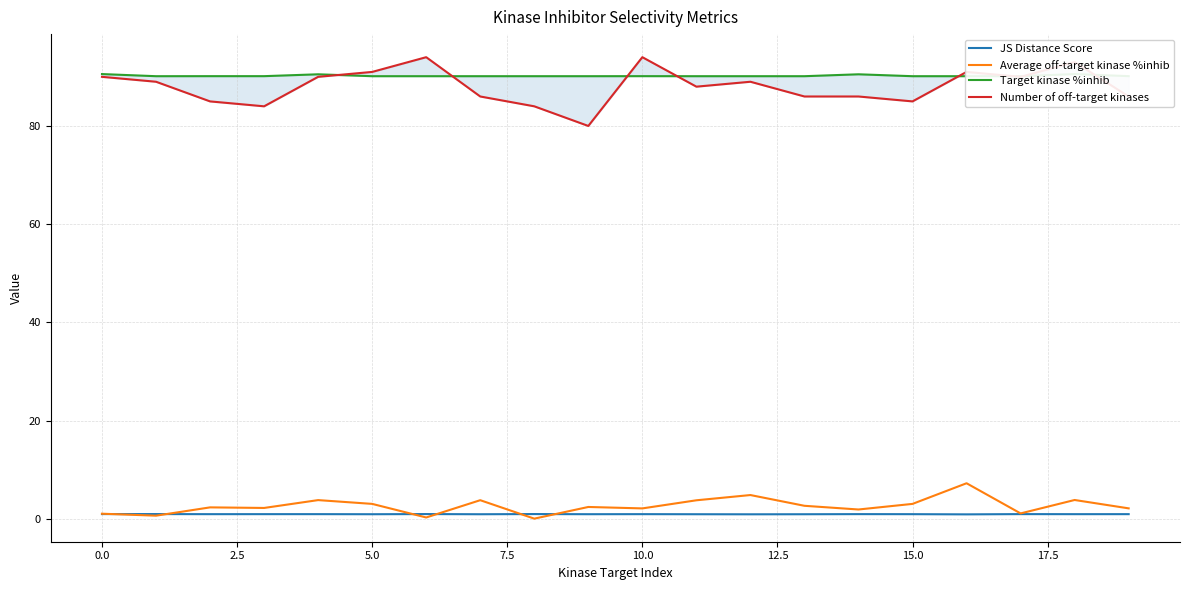

Does the chart display data point markers on the line(s)?

No